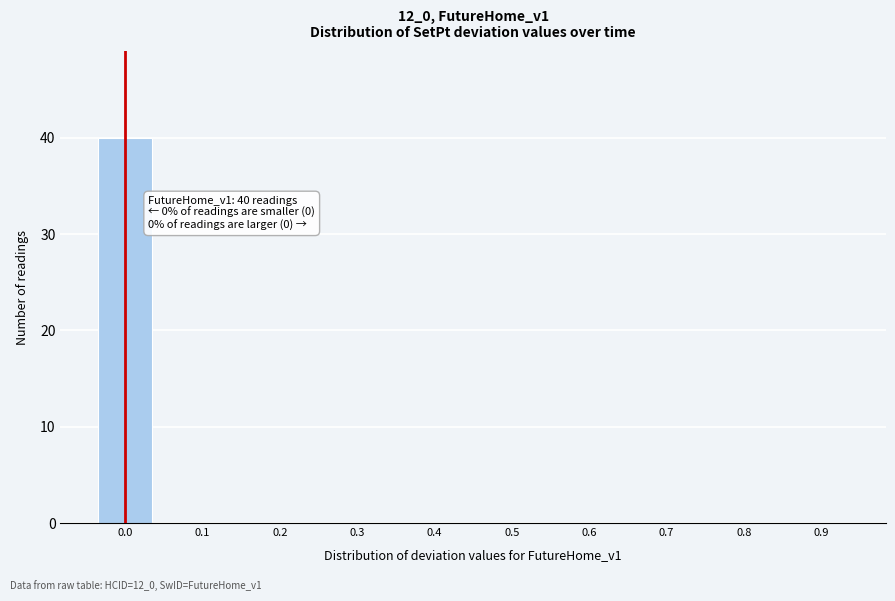

Reading left to right, what are all the values shown in this chart?

0.0=40	0.1=0	0.2=0	0.3=0	0.4=0	0.5=0	0.6=0	0.7=0	0.8=0	0.9=0